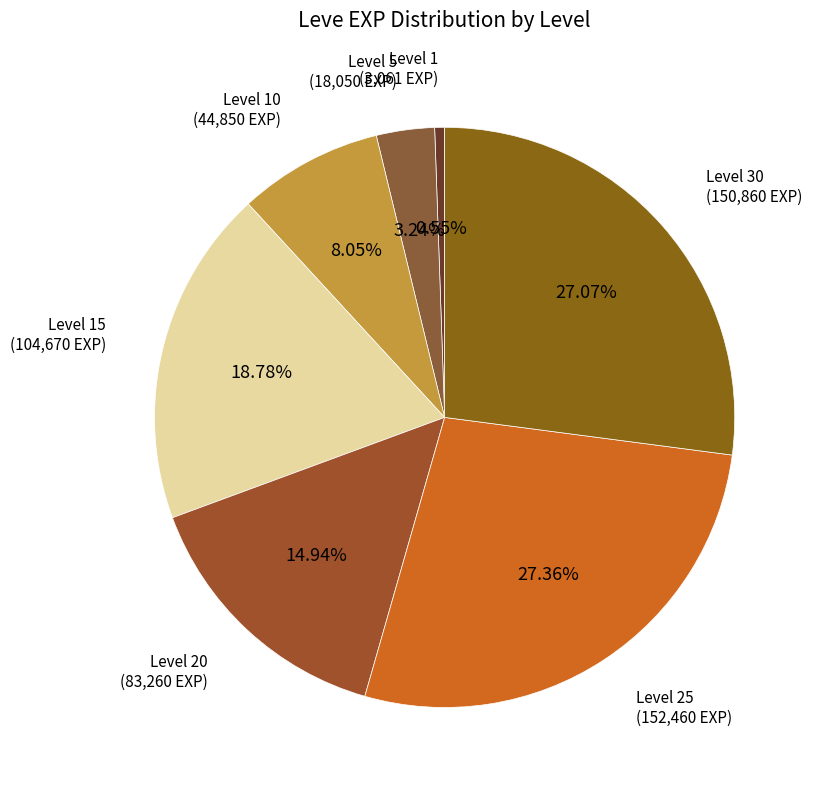

Is there any slice that represents more than half of the pie?

No